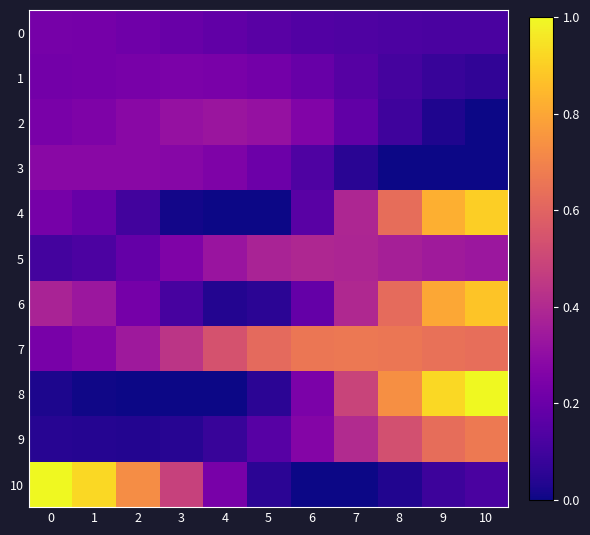

Which series has the largest total across all categories?

7